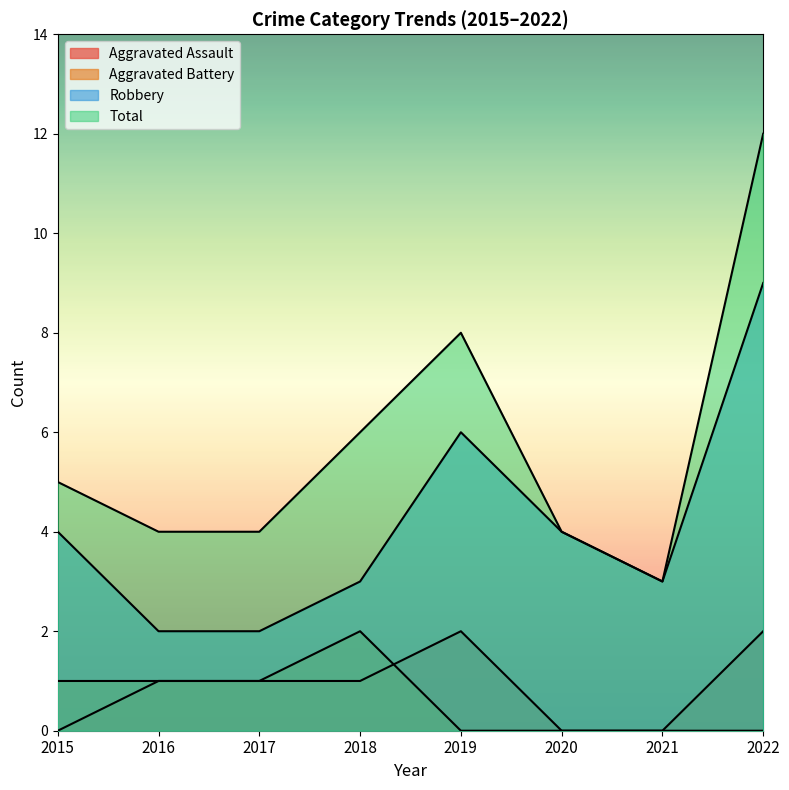

How many lines are shown in the chart?

4